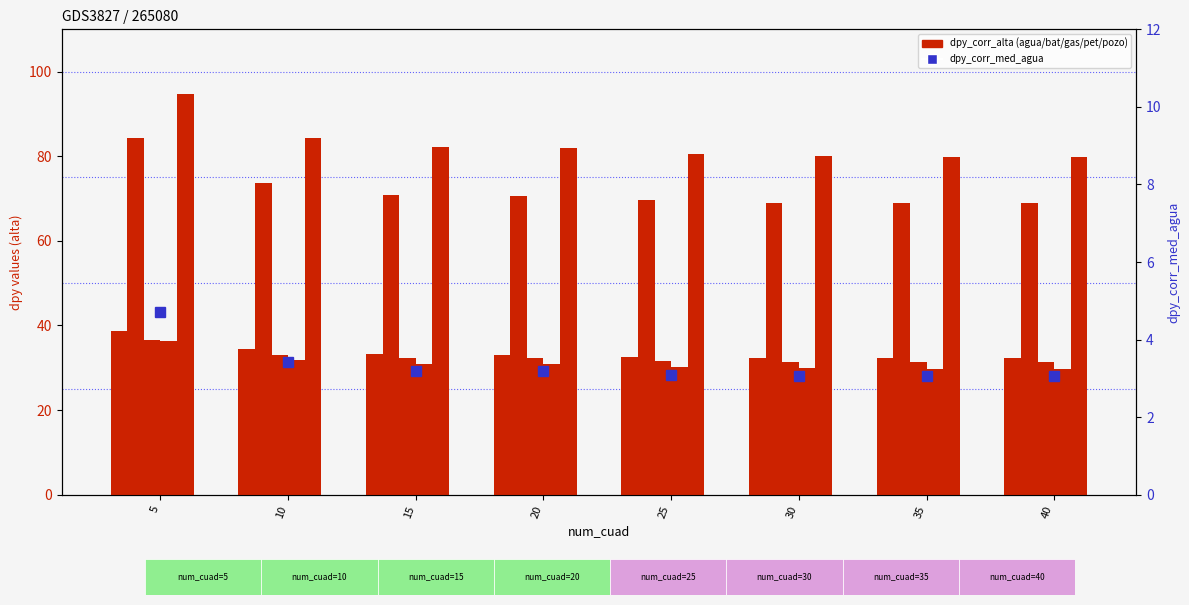

What is the value of the dpy_corr_alta_pozo bar at the 3rd from the left?

82.2